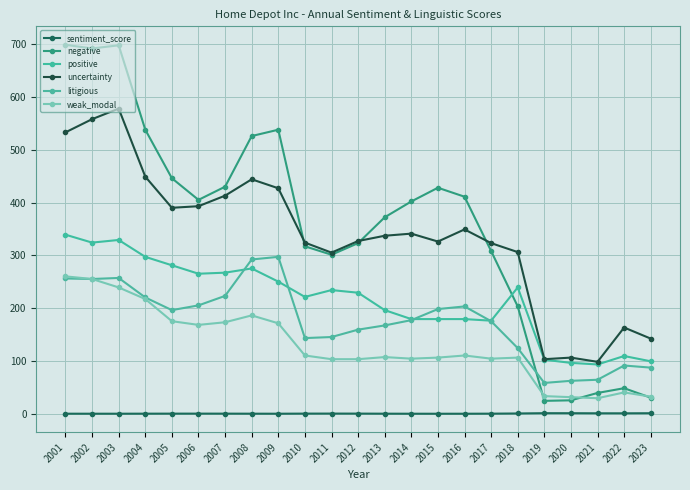

Which series has the largest range (max minus min)?

negative